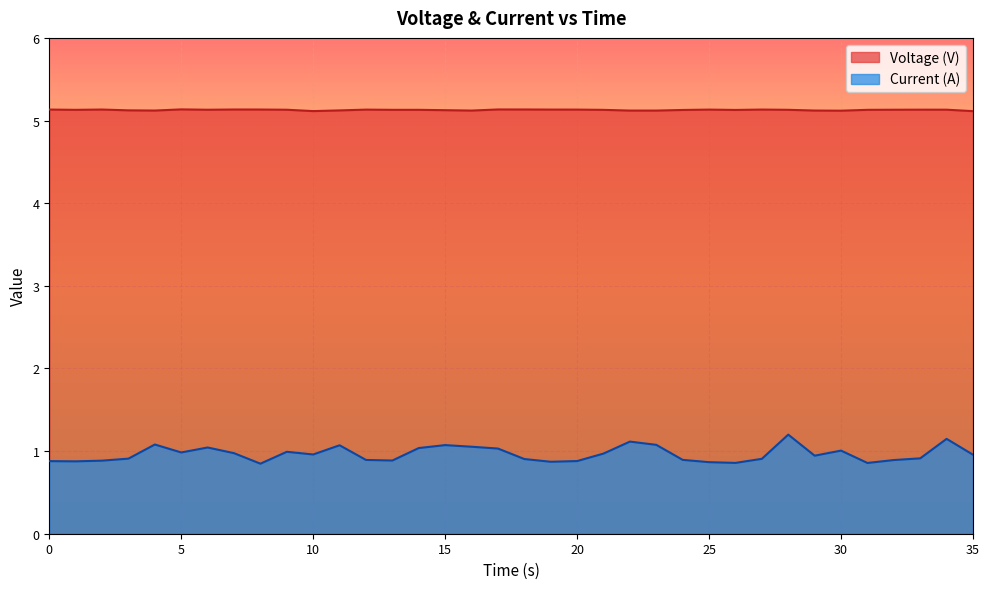

What is the average value of the Current (A) series?

1.0